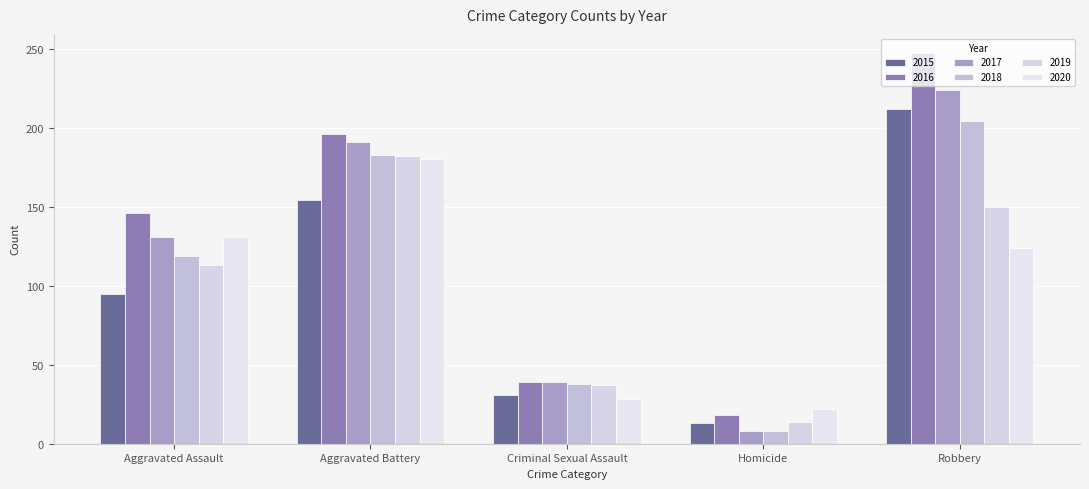

What is the difference between the second highest and second lowest values in the 2017 series?

152